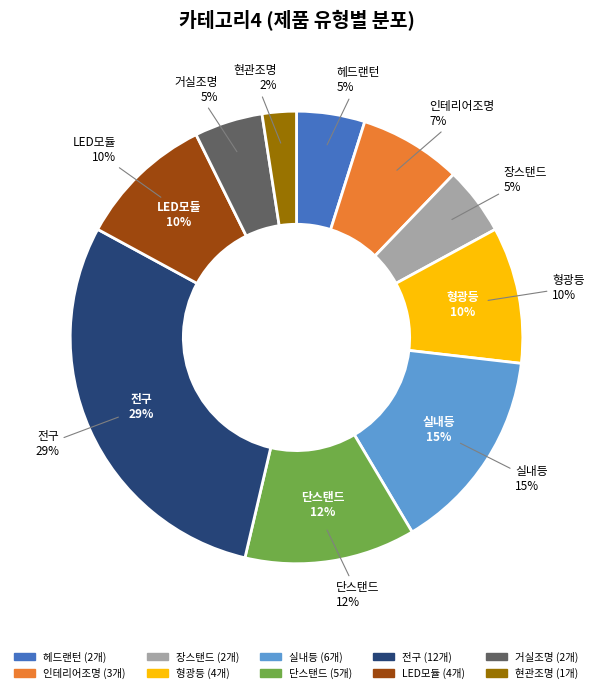

To the nearest percent, what percentage of the pie is 헤드랜턴?

5%